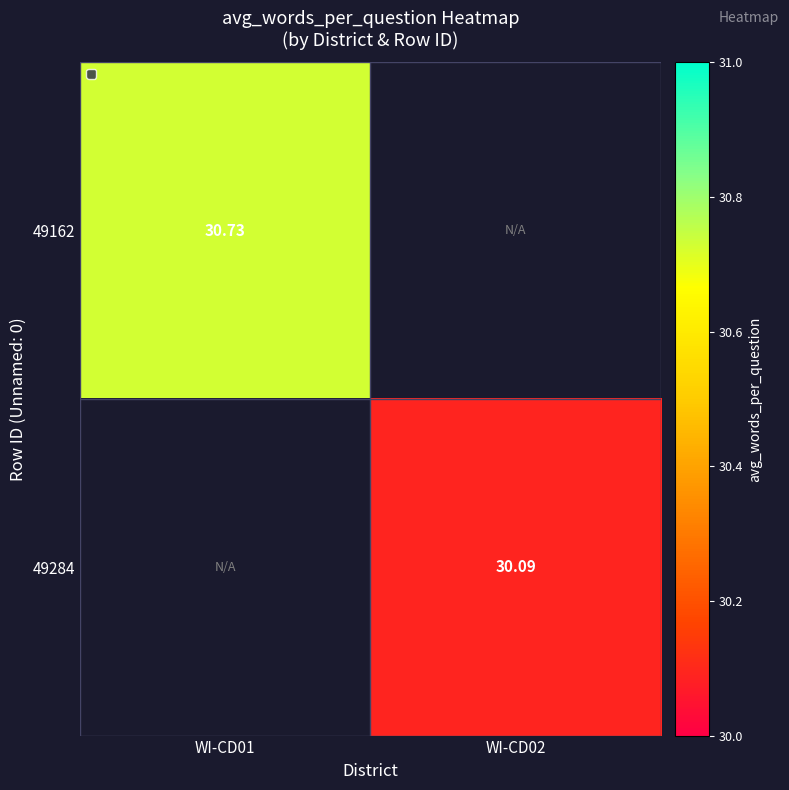

At which category does the chart reach its minimum across all series?

WI-CD02